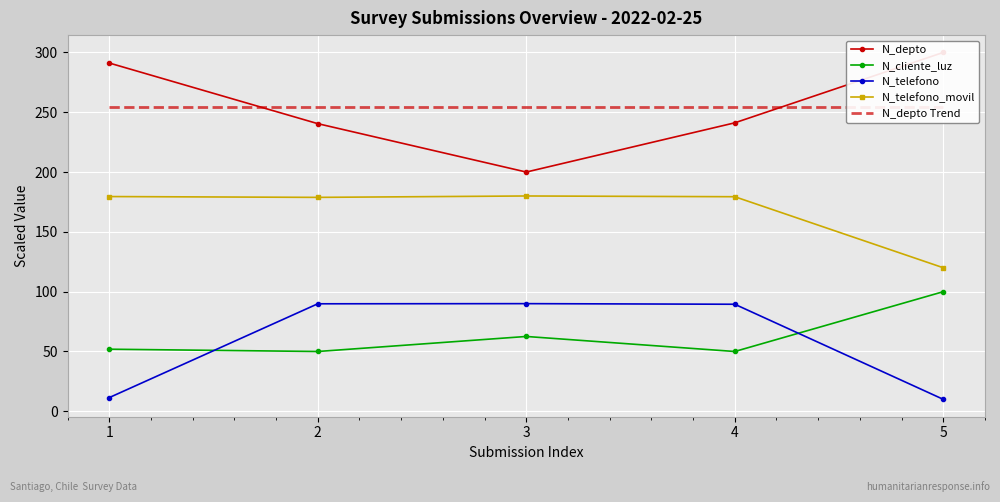

What is the difference between the second highest and second lowest values in the N_cliente_luz series?

12.6